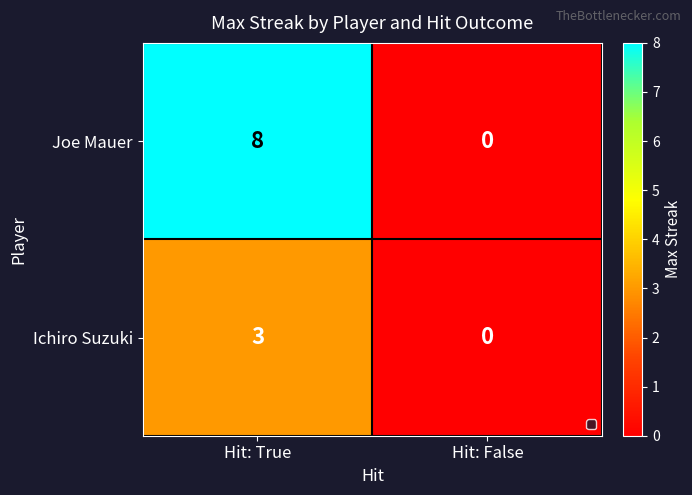

True or false: Ichiro Suzuki has a value of 1 at Hit: False.

False